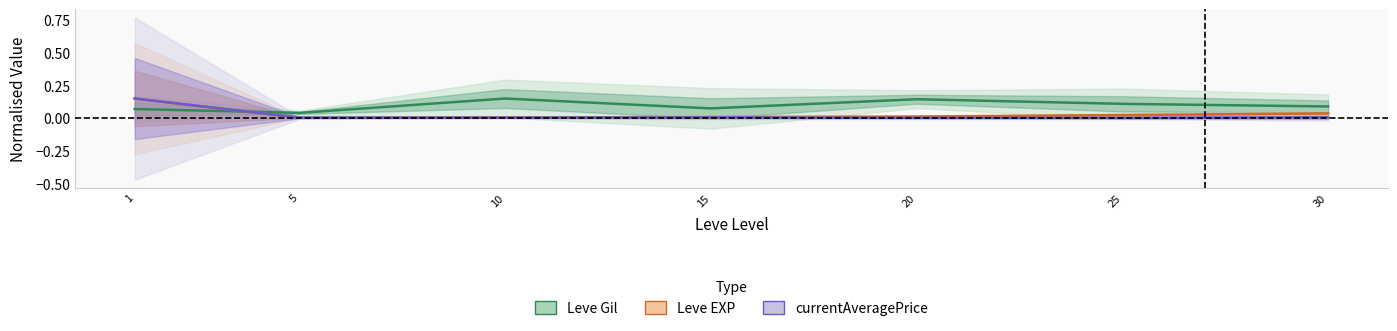

Reading left to right, extract all data points from this chart.

Leve Gil: 0.1	0.0	0.1	0.1	0.1	0.1	0.1
Leve EXP: 0.1	0.0	0.0	0.0	0.0	0.0	0.0
currentAveragePrice: 0.1	0.0	0.0	0.0	0.0	0.0	0.0